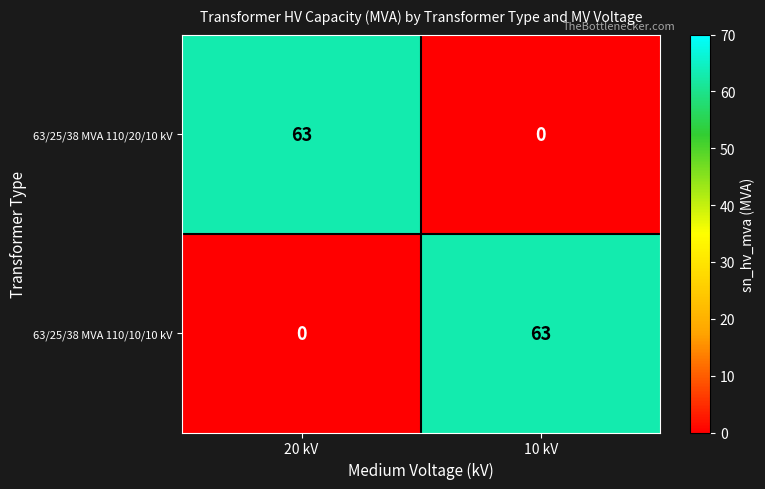

What is the difference between the maximum and minimum values in the 63/25/38 MVA 110/10/10 kV series?

63